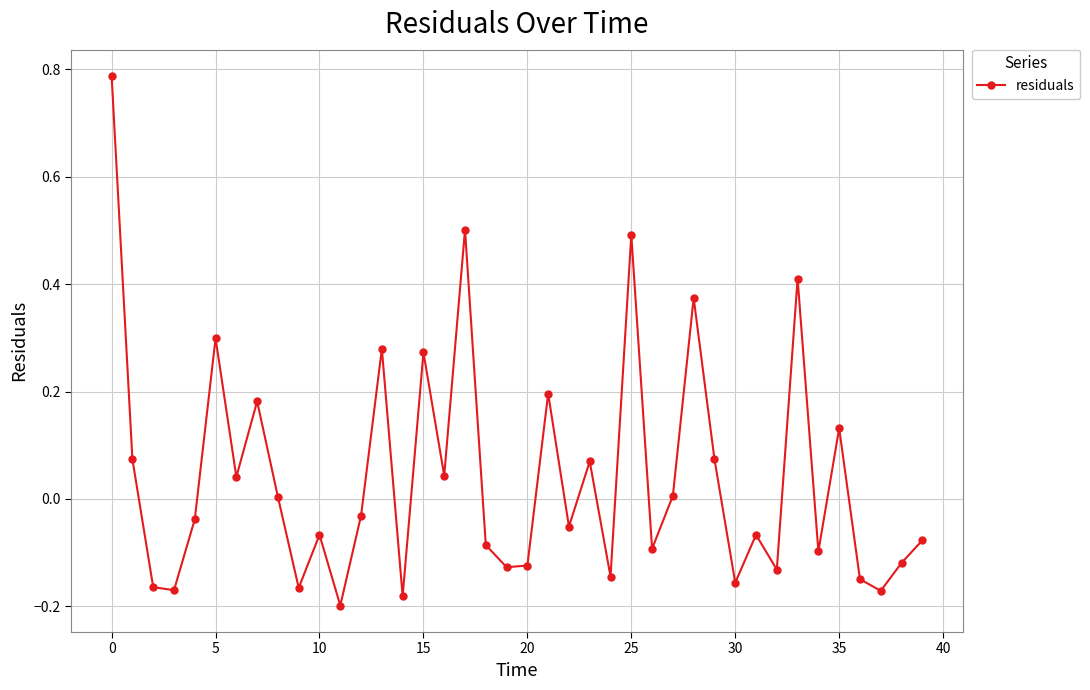

How many points are lower than both their immediate neighbors (excluding endpoints)?

14